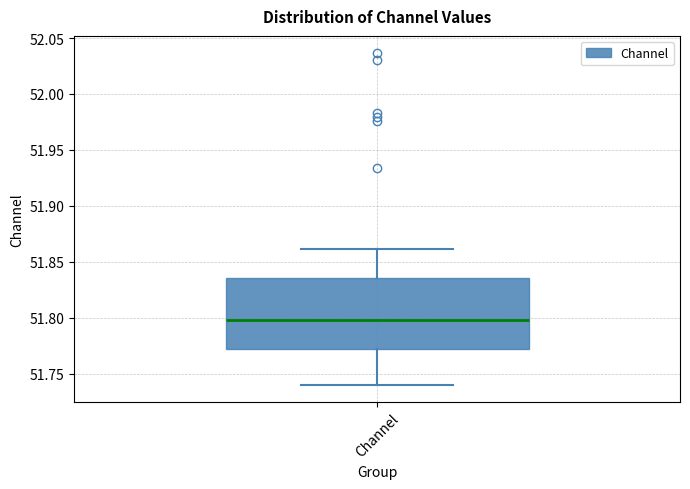

Where is the upper edge of the box for Channel on the y-axis? The values are not printed on the chart, so give them approximately, as read against the axis.

51.835